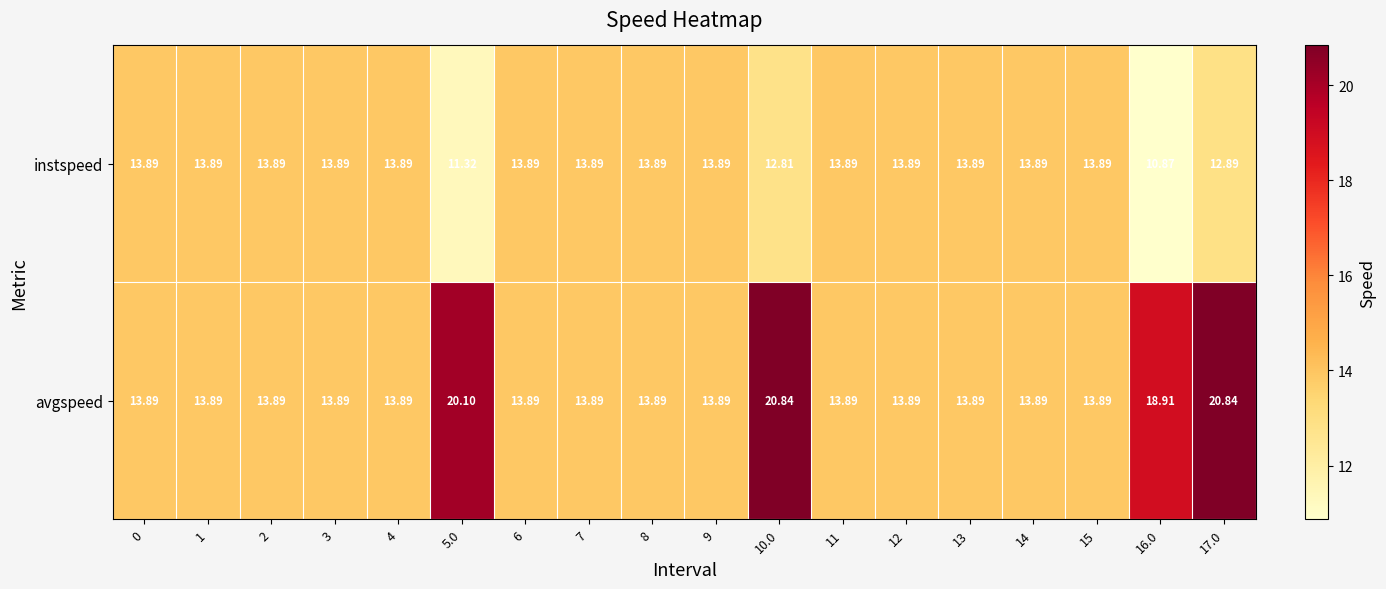

Which series has the widest spread of values?

avgspeed